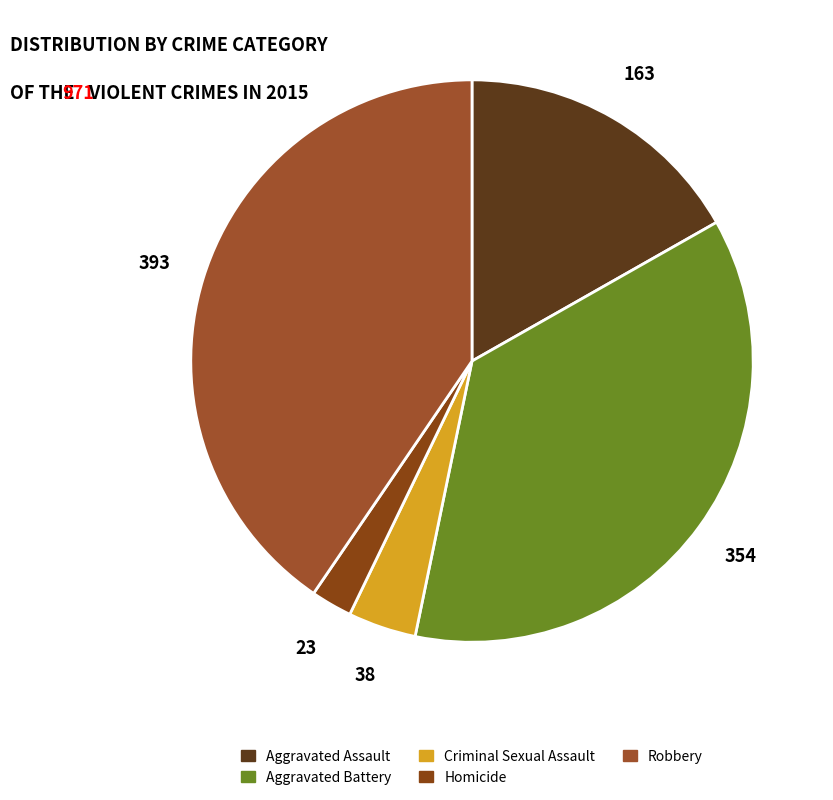

Is Aggravated Assault the majority of the pie?

No